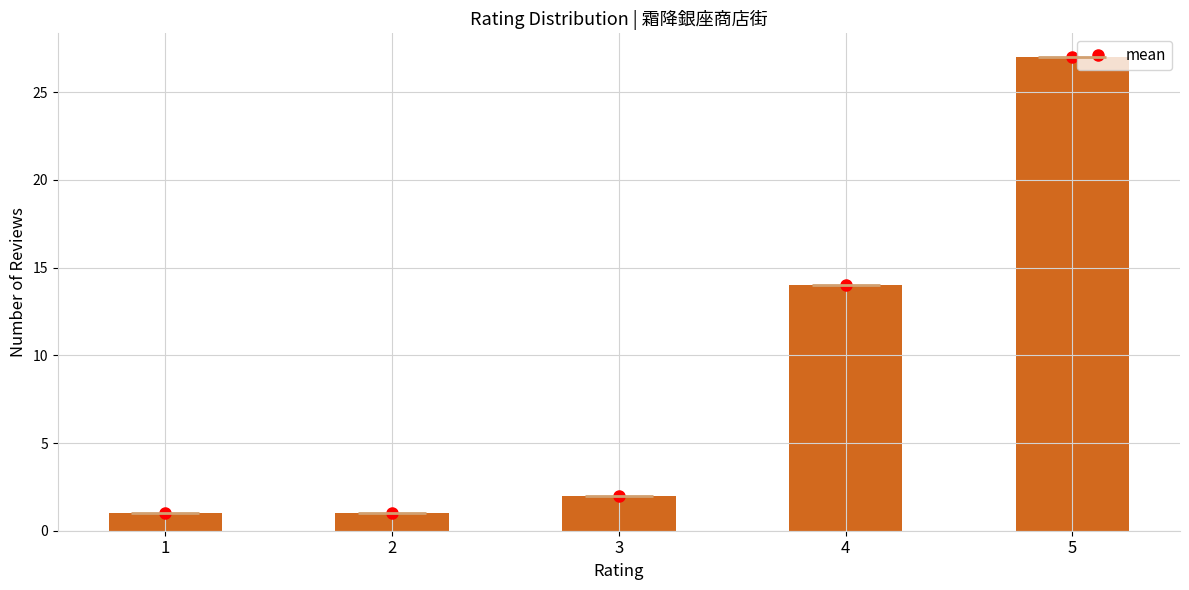

Reading left to right, what are all the values shown in this chart?

1=1	2=1	3=2	4=14	5=27